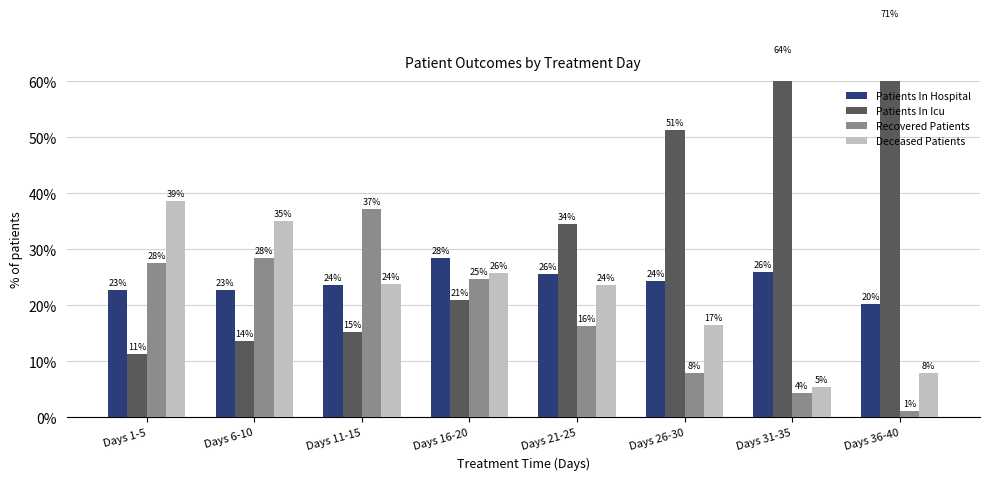

What is the smallest value displayed?

1.1